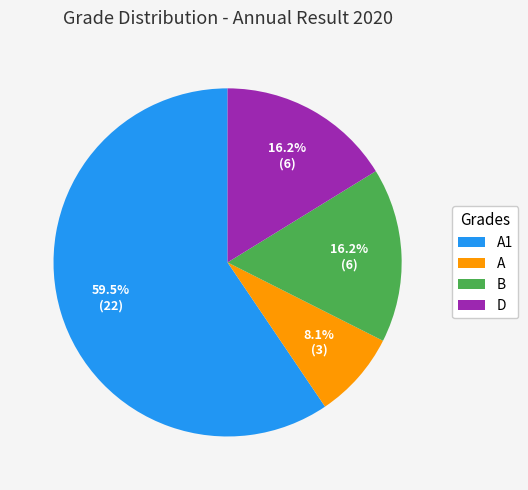

Is there a majority slice in this chart?

Yes